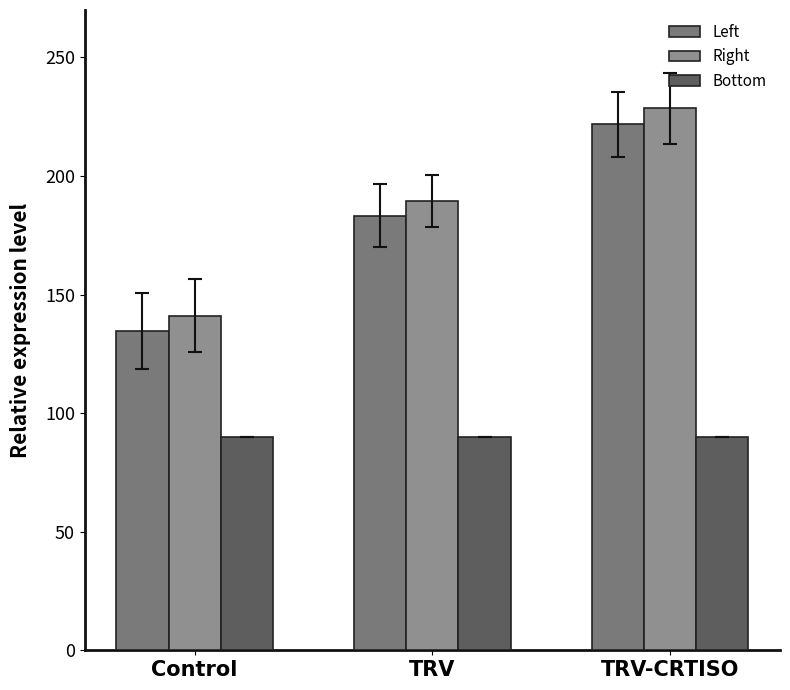

What is the label of the 1st bar from the left?

Control